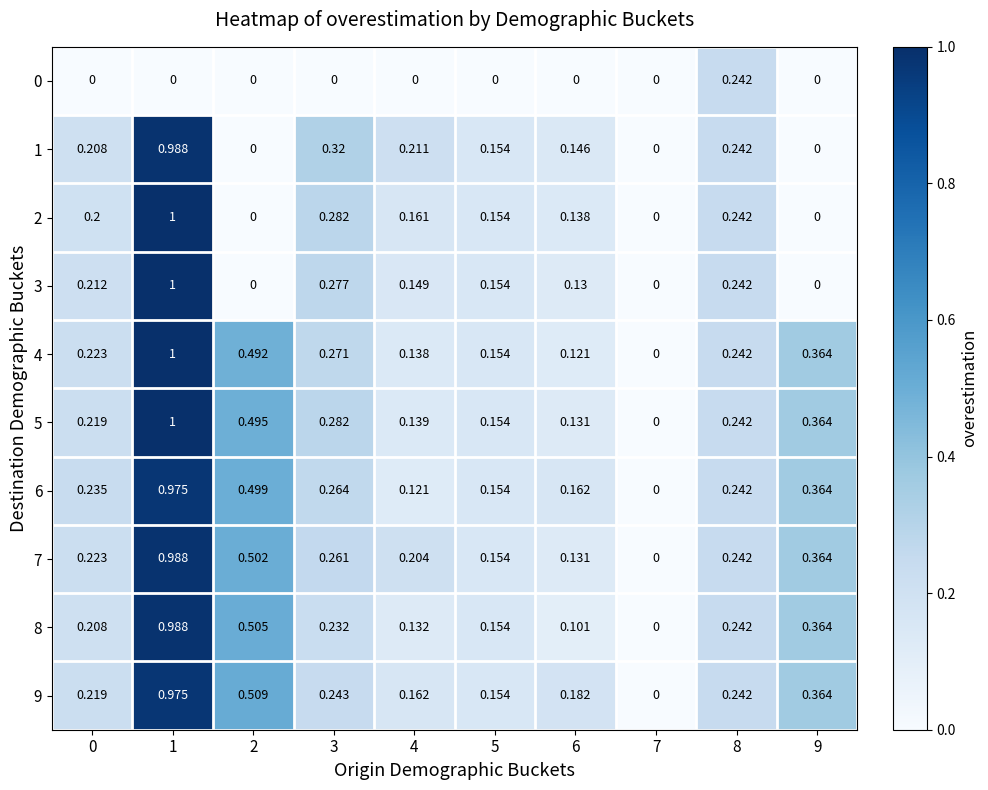

Is the value of 9 at 5 greater than the value of 1 at 8?

No